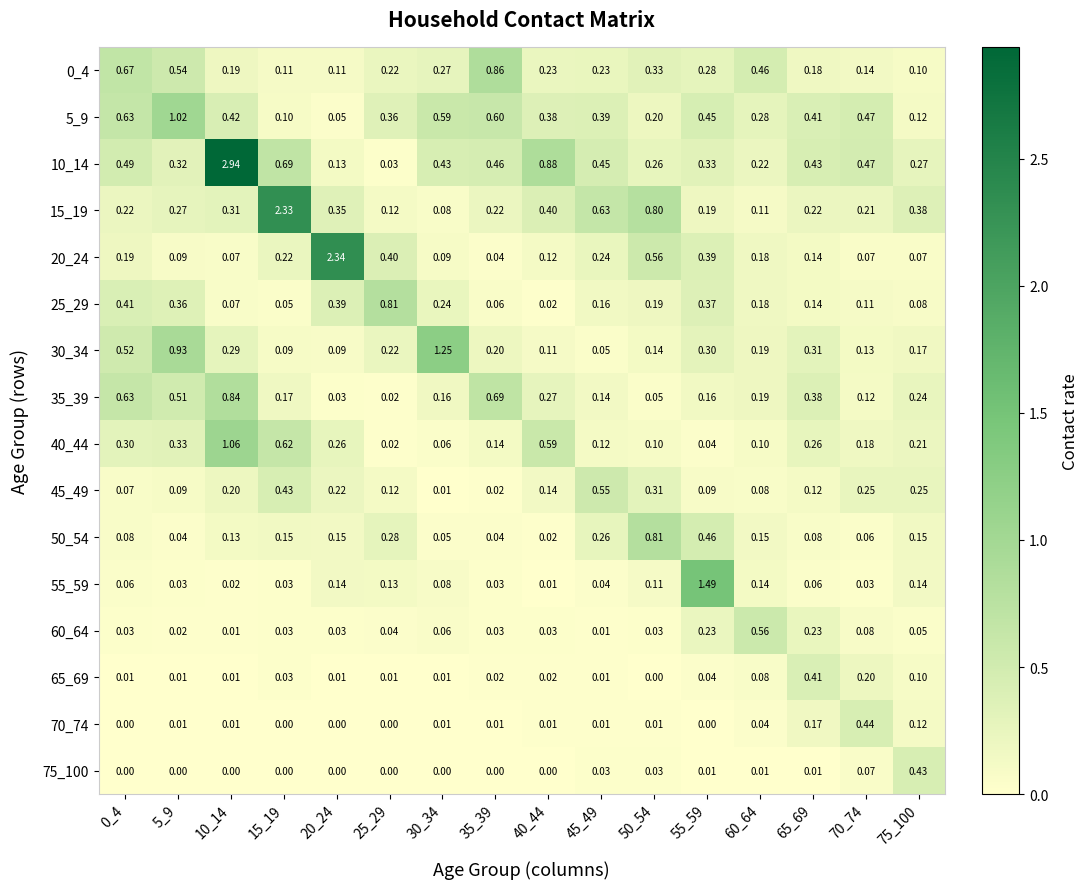

Is the value of 0_4 at 70_74 greater than the value of 50_54 at 50_54?

No